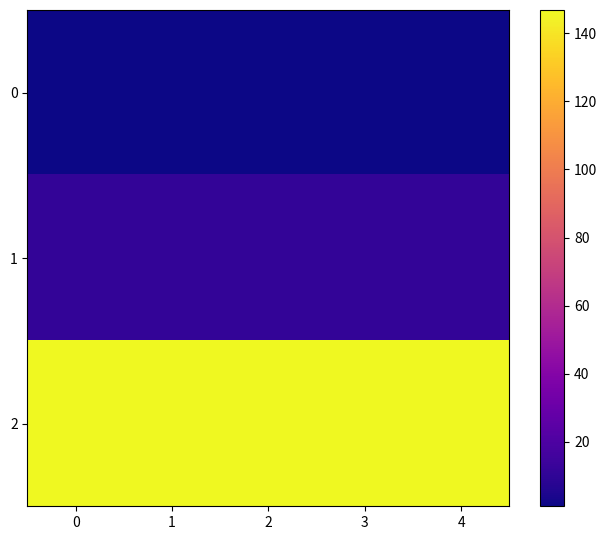

Which series has the largest range (max minus min)?

2